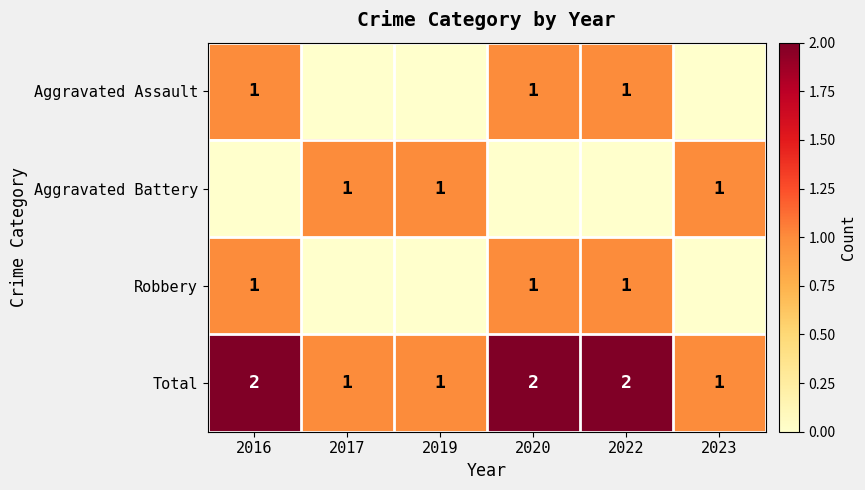

Count the Total values in the range 1 to 2.

6